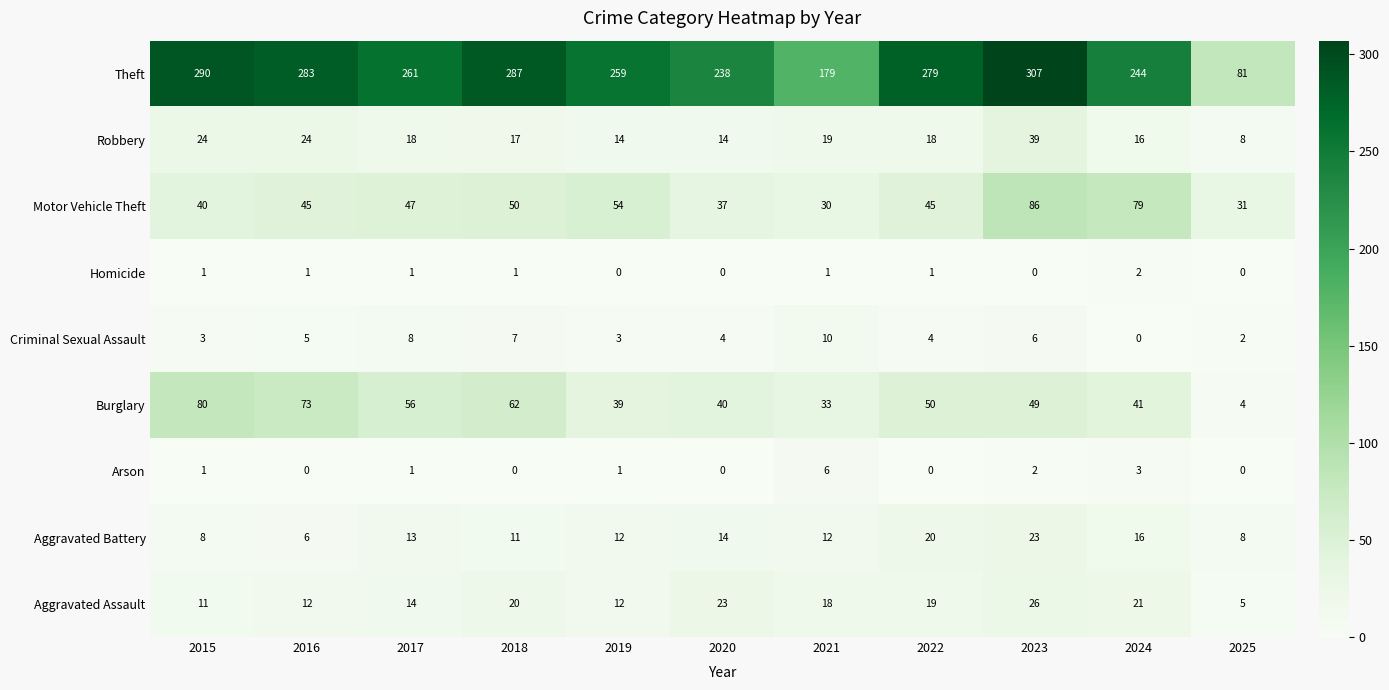

What is the sum of all Aggravated Assault values?

181